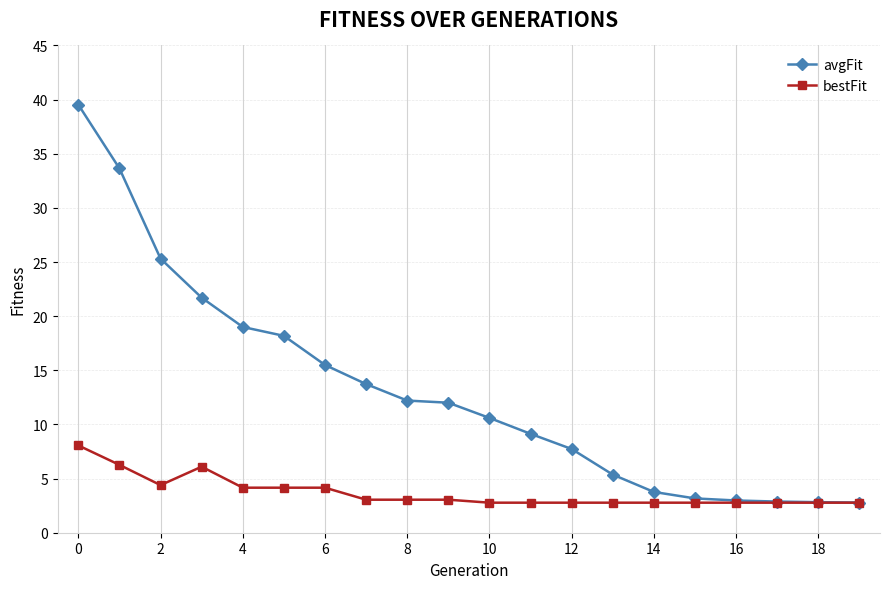

Rank the series by their maximum value, from highest to lowest.

avgFit, bestFit